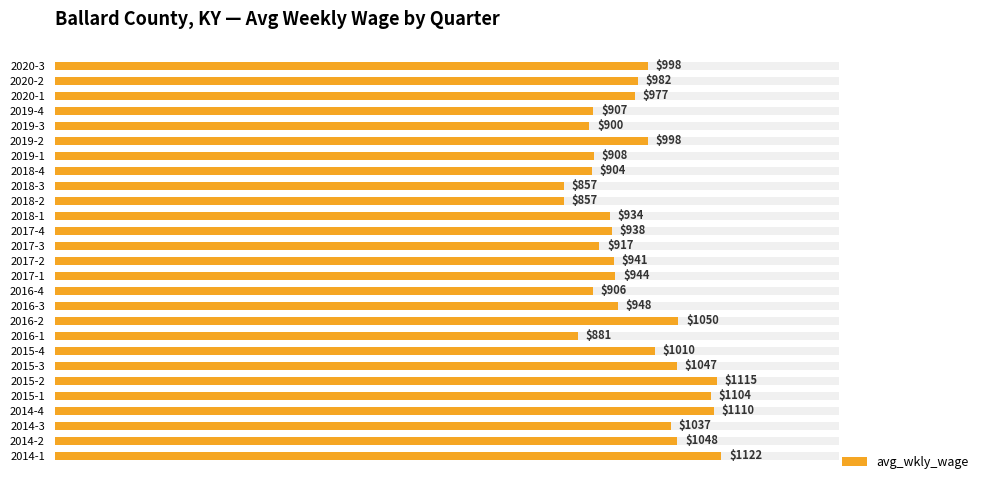

Count the values in the range 0 to 1.

27